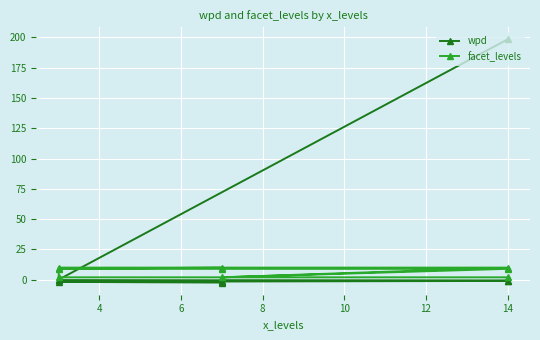

What is the difference between the wpd values at 14 and 8?

0.9